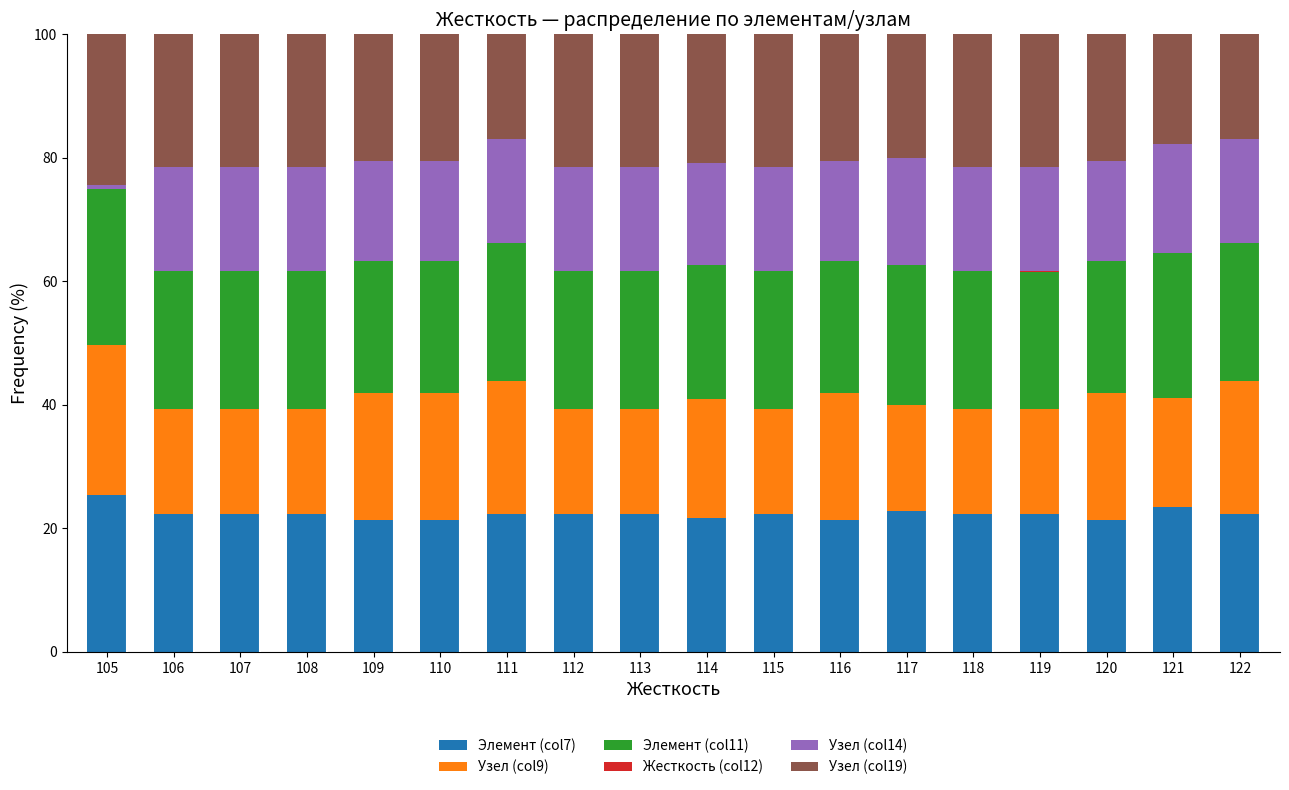

Is it true that Элемент (col7) equals 35.4 at 112?

False